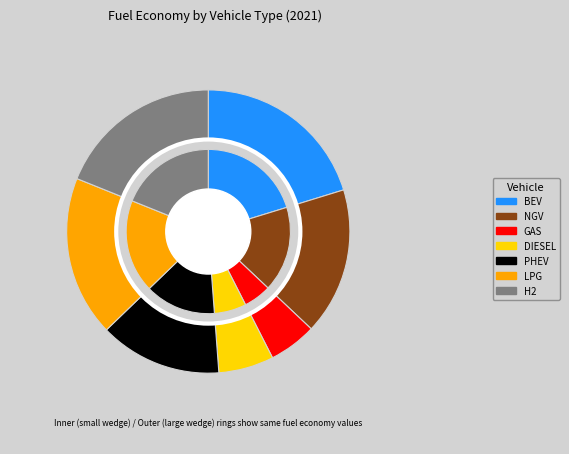

Which slice is the largest?

battery electric vehicle